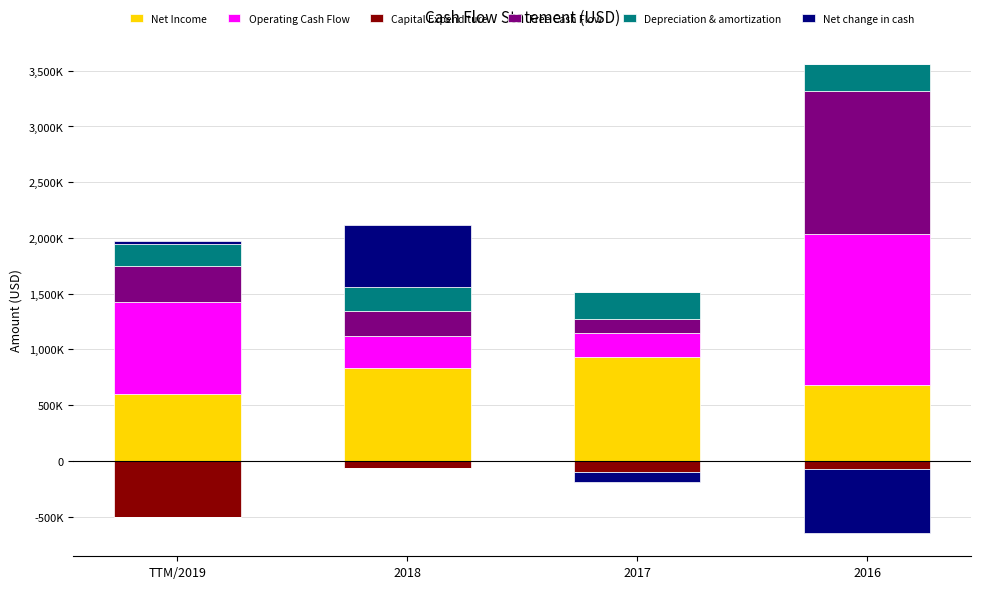

Are the bars horizontal?

No